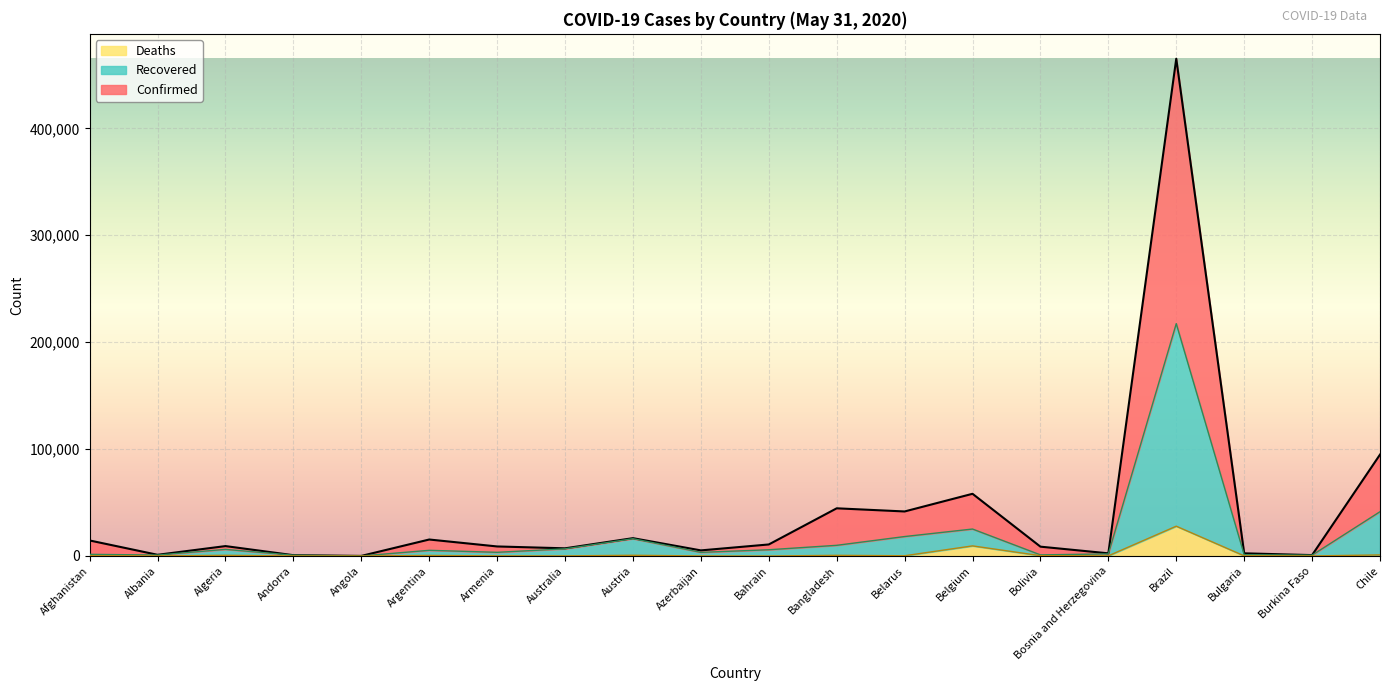

Which series has the widest spread of values?

Confirmed